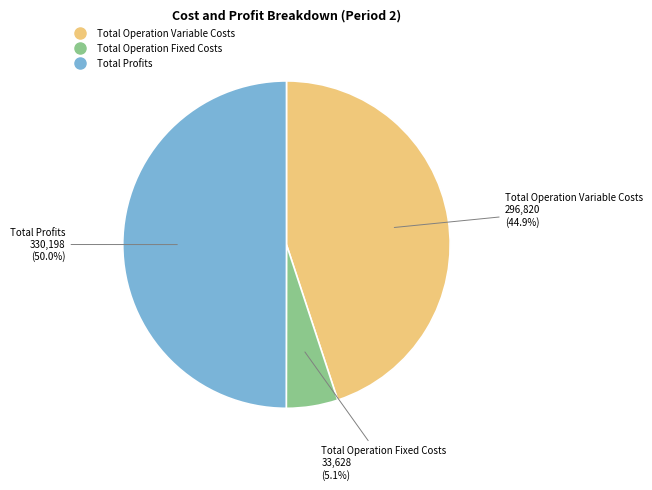

Which slice is the largest?

Total Profits